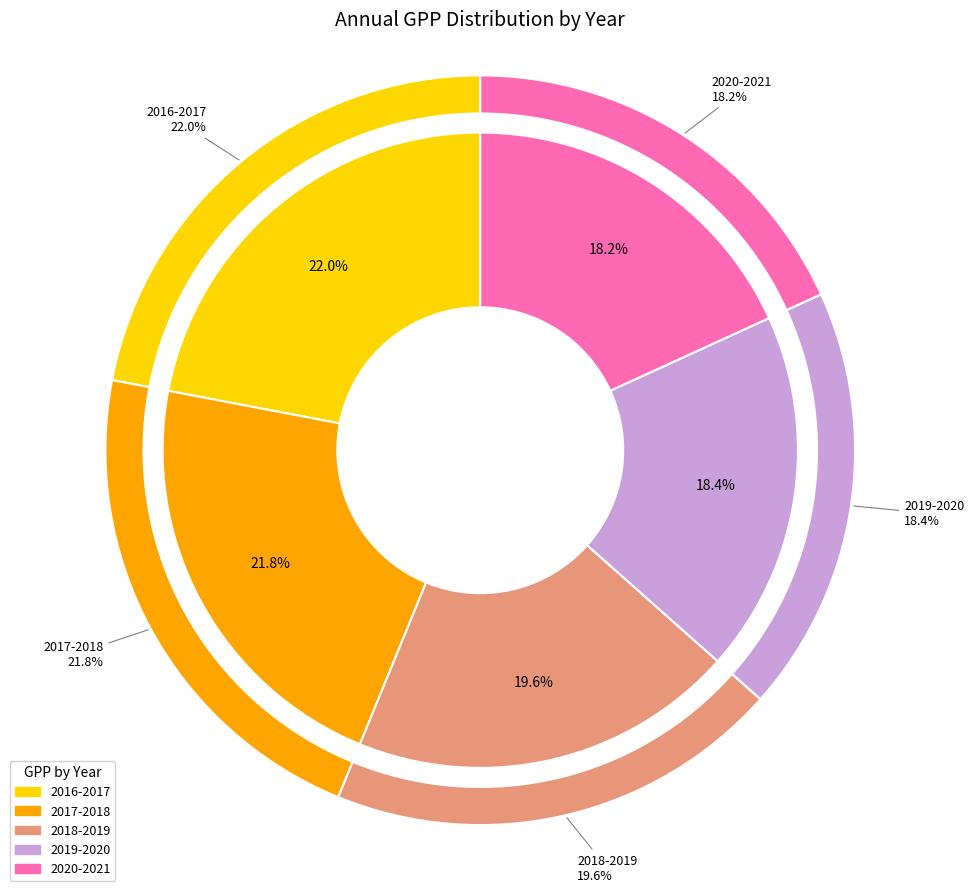

Which slice is the smallest?

2020-2021